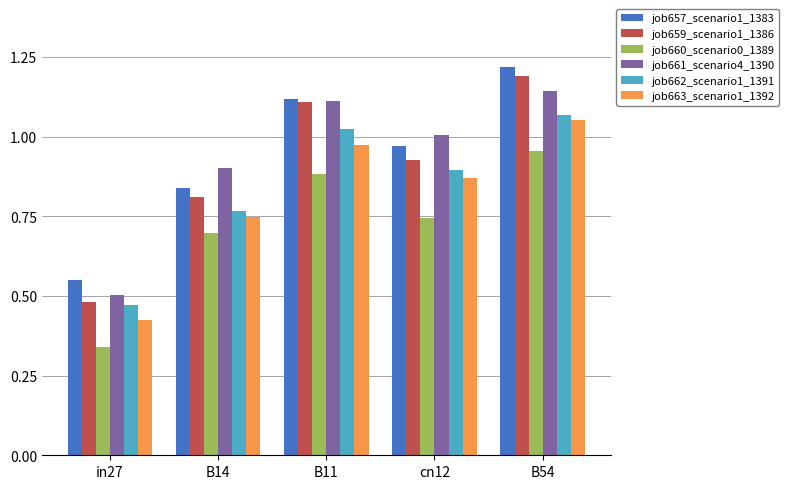

What is the sum of the job663_scenario1_1392 values at cn12 and B14?

1.6